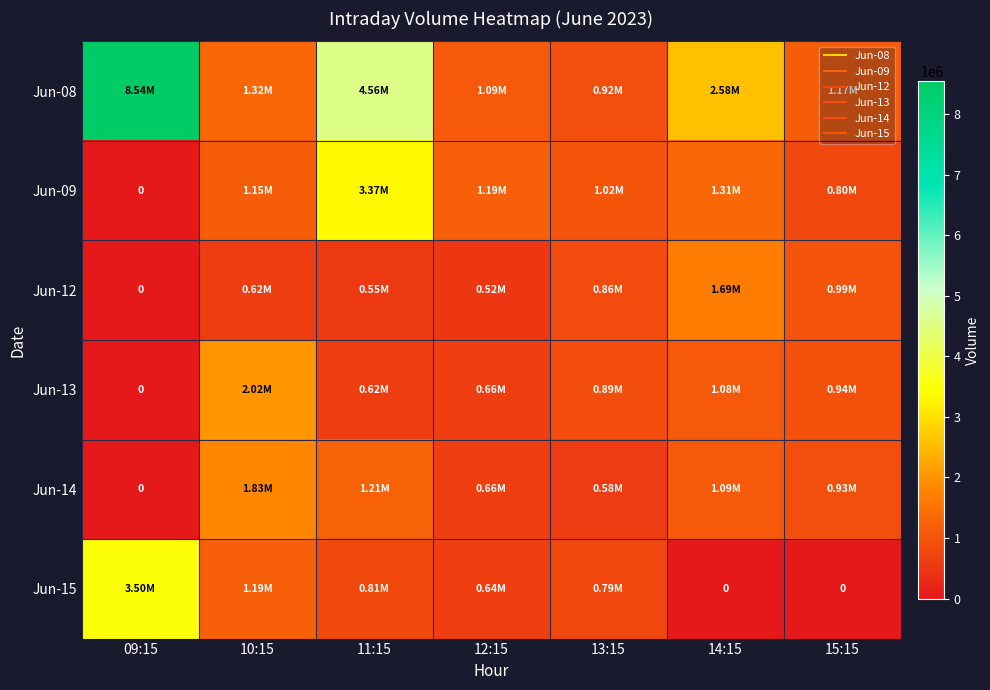

What is the greatest value displayed?

8542684